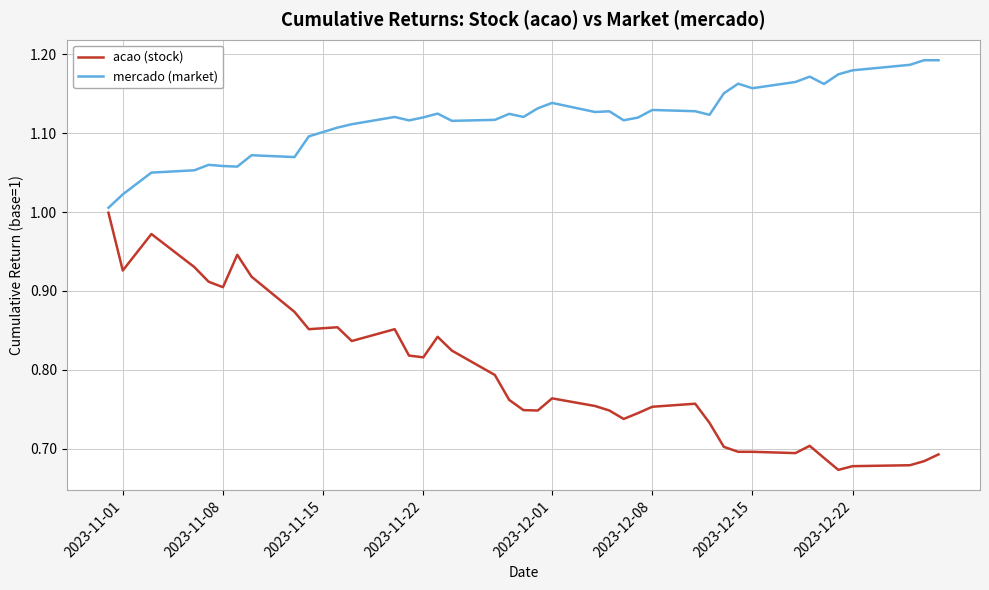

Rank the series by their maximum value, from highest to lowest.

mercado (market), acao (stock)